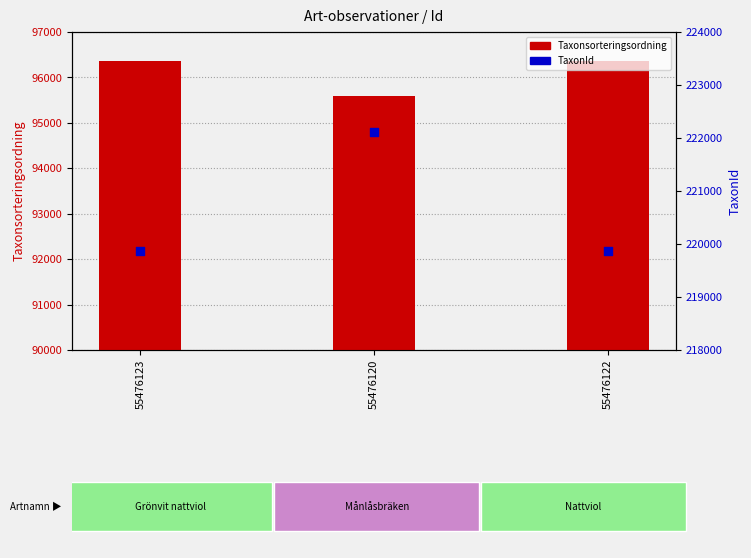

Is the value of Taxonsorteringsordning at 55476120 greater than the value of TaxonId at 55476123?

No